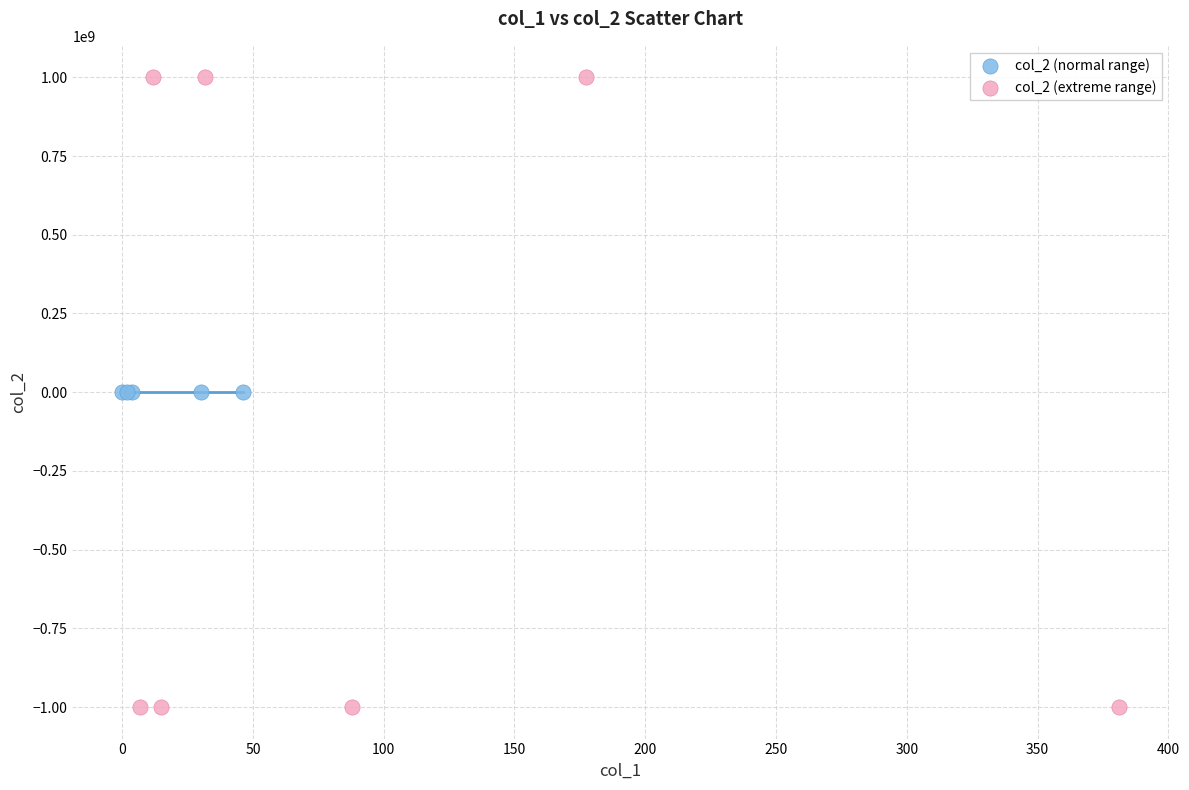

What are all the series names shown in the legend?

col_2 (normal range), col_2 (extreme range)